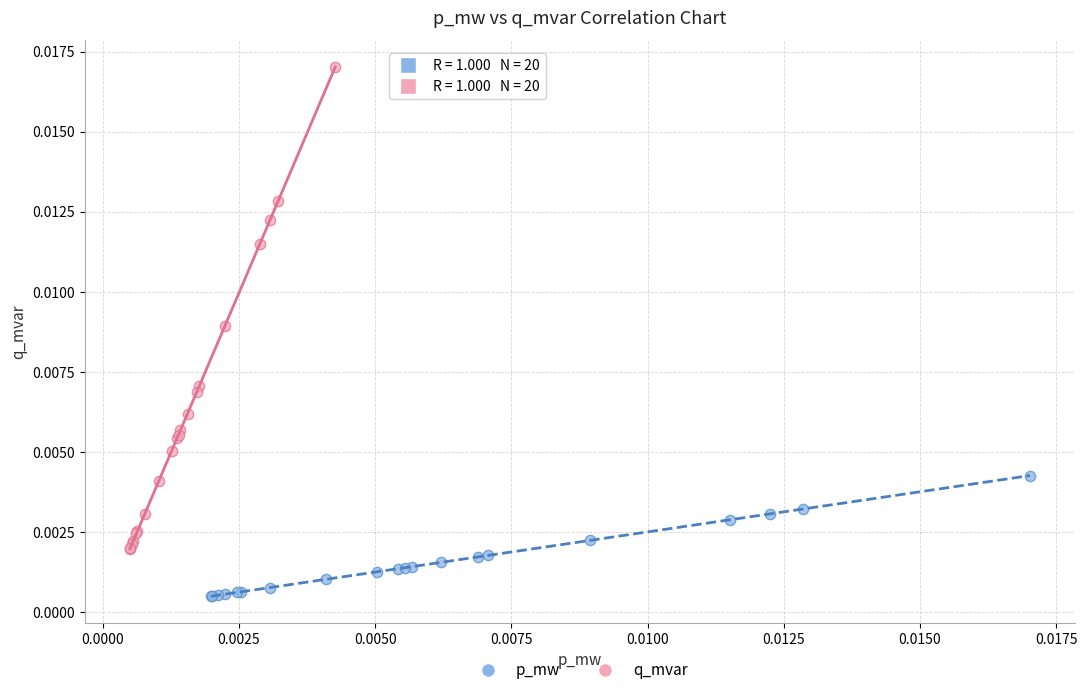

Which series reaches the minimum Y coordinate?

p_mw